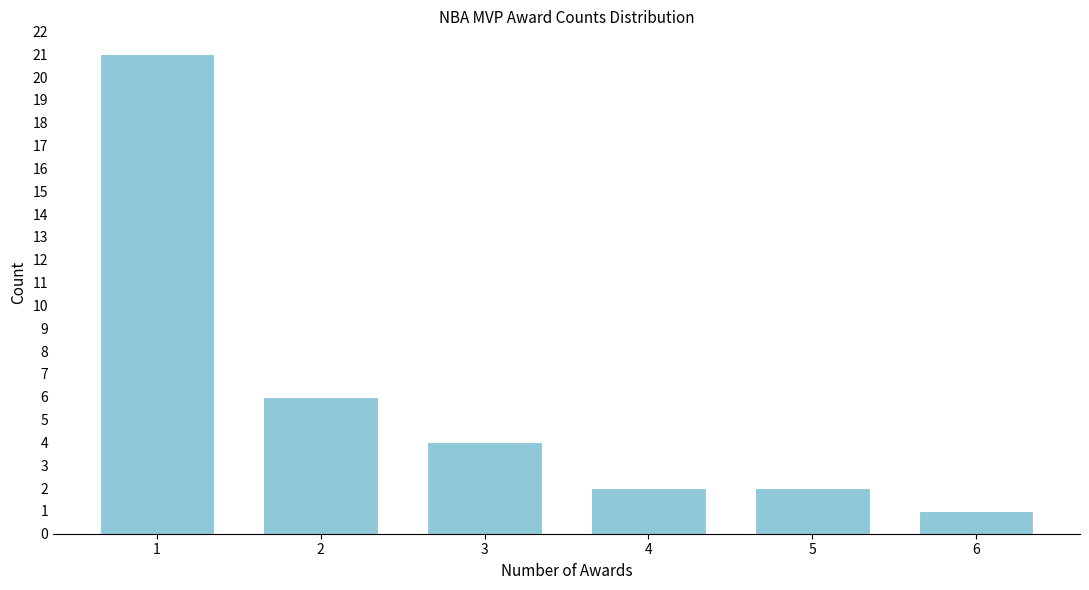

Reading left to right, list all the values displayed in this chart.

21	6	4	2	2	1